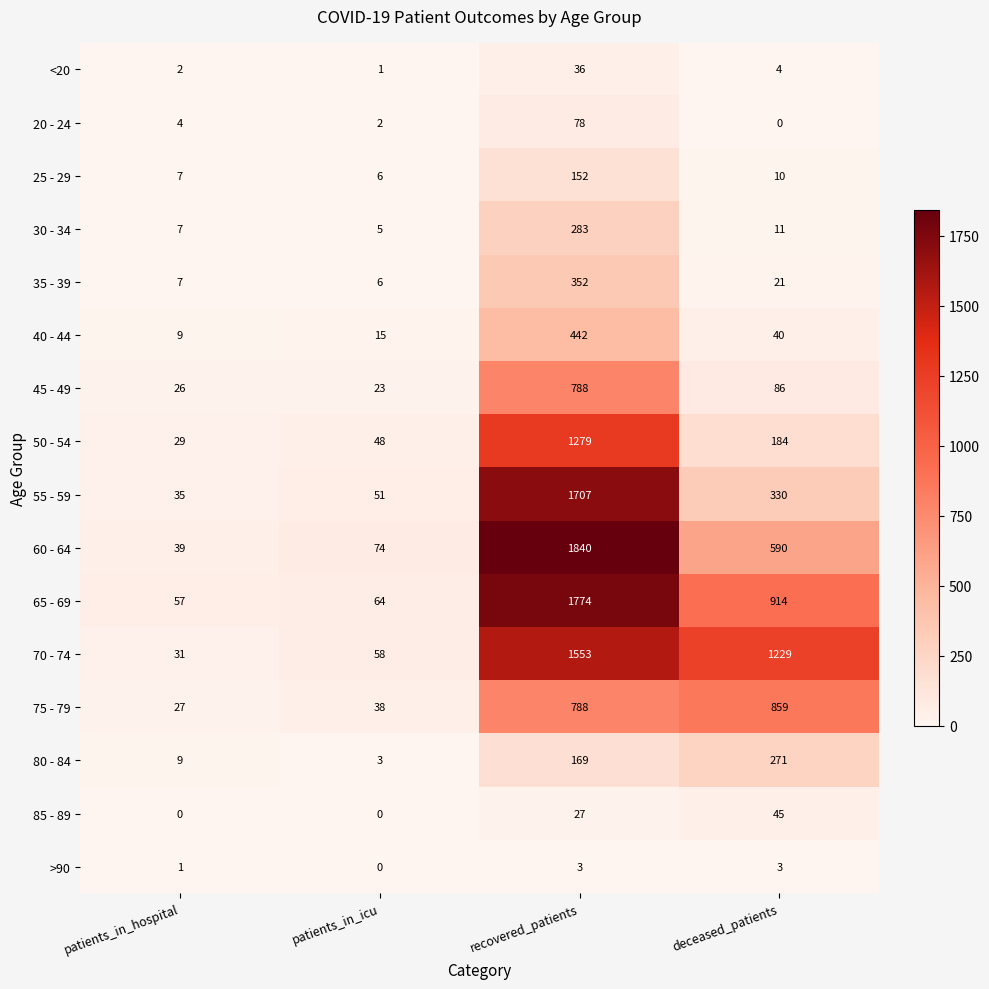

What is the sum of the 60 - 64 values at deceased_patients and patients_in_icu?

664